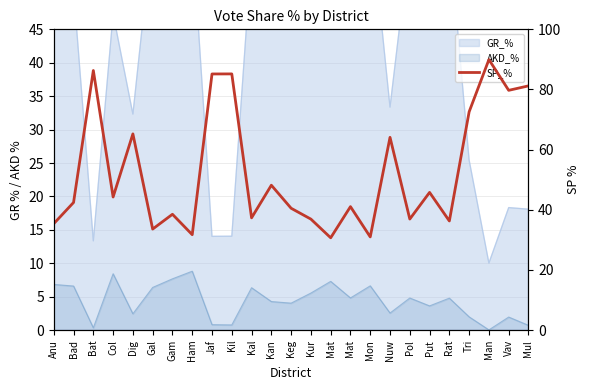

True or false: the data shows 122.5 at Mul.

False